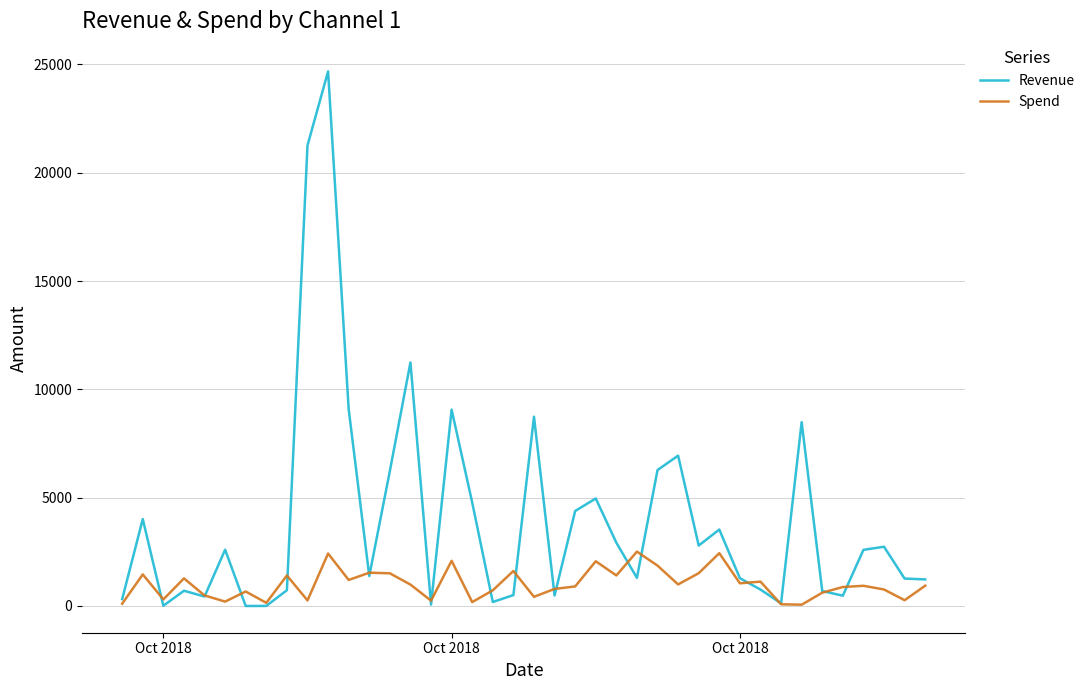

Which series has the largest total across all categories?

Revenue